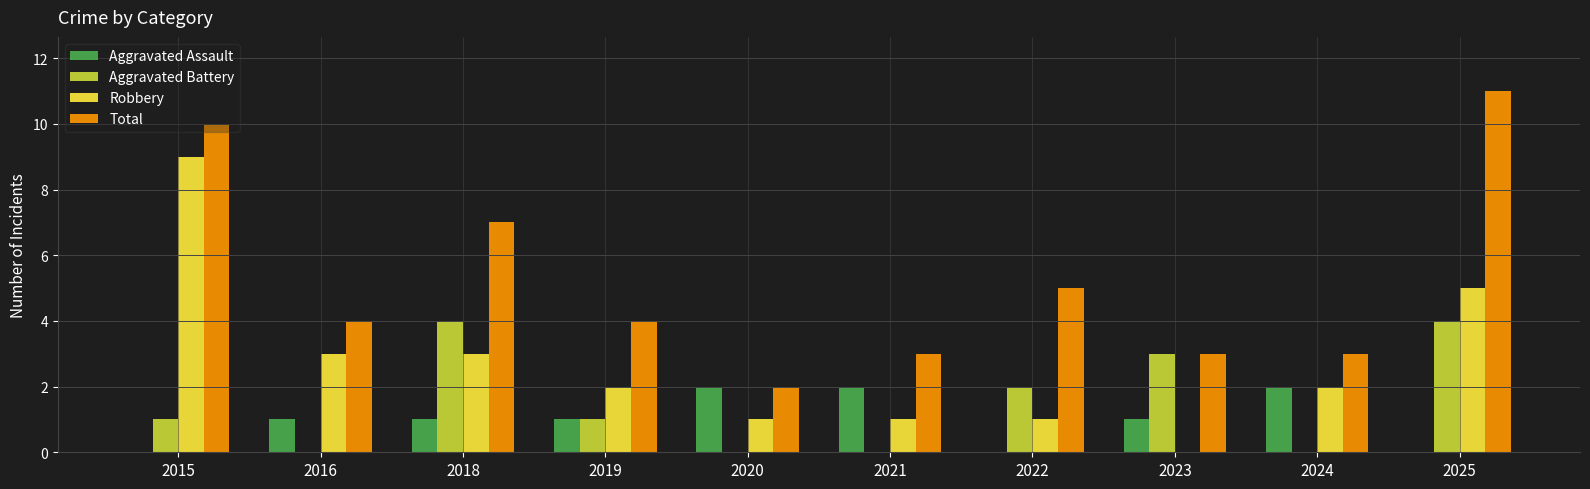

What is the sum of all Robbery values?

27